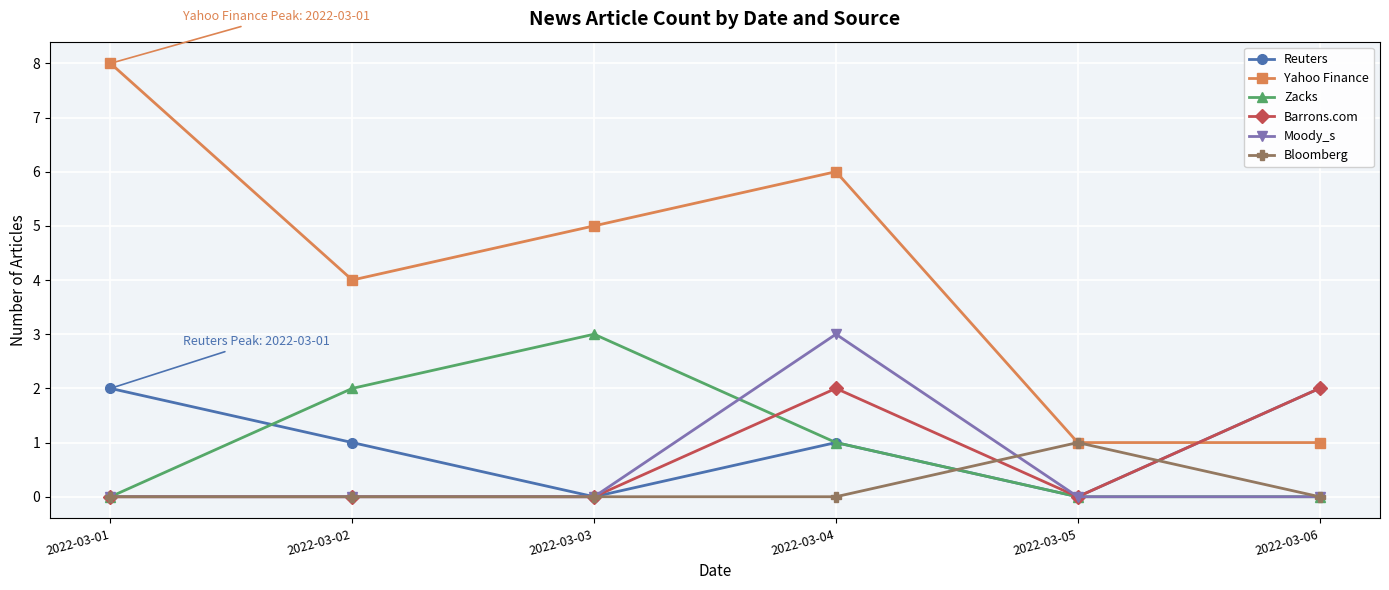

What is the difference between the maximum and minimum values in the Moody_s series?

3